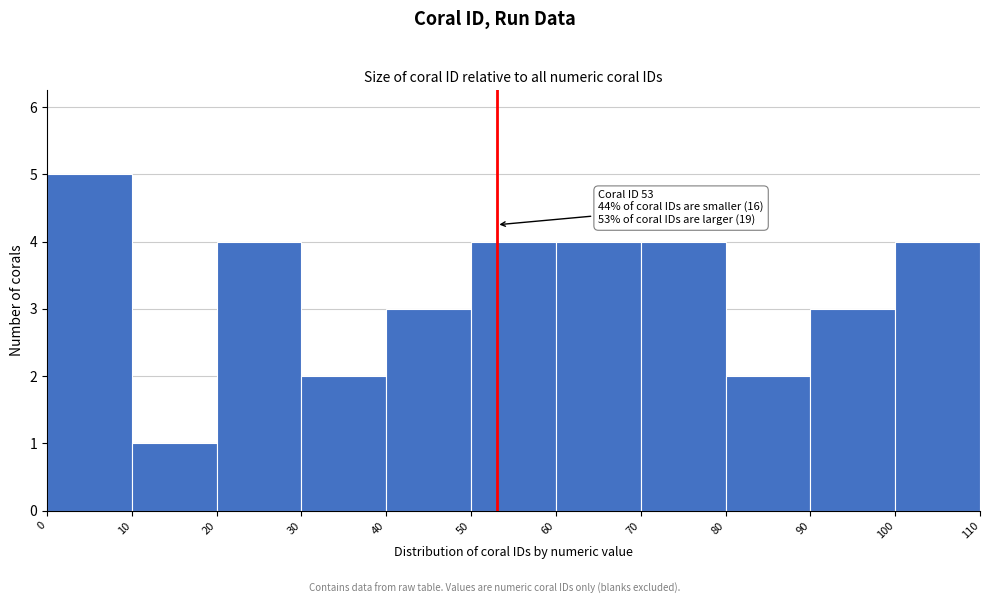

Over which range of the x-axis is the bar tallest?

0 to 10